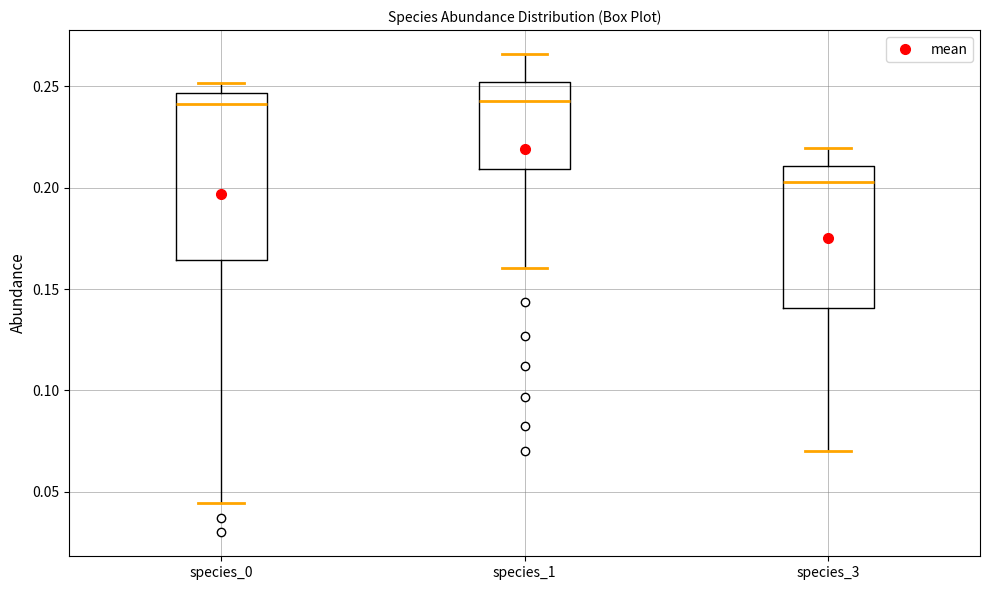

Reading left to right, read every box against the y-axis: the position of its median line, the range the box covers, and the ends of its whiskers. The values are not printed on the chart, so give them approximately, as read against the axis.

species_0: median 0.240, box 0.165 to 0.245, whiskers 0.045 to 0.250
species_1: median 0.245, box 0.210 to 0.250, whiskers 0.160 to 0.265
species_3: median 0.205, box 0.140 to 0.210, whiskers 0.070 to 0.220